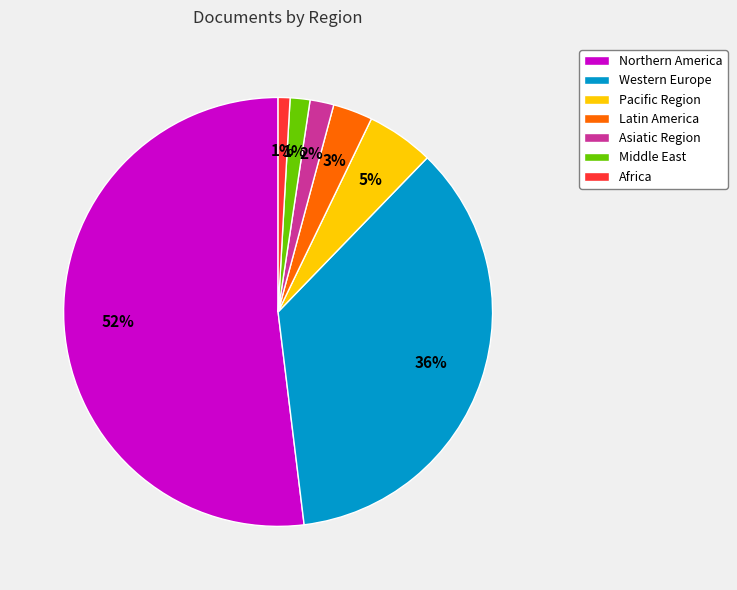

To the nearest percent, what is the combined percentage of Western Europe and Middle East?

37%